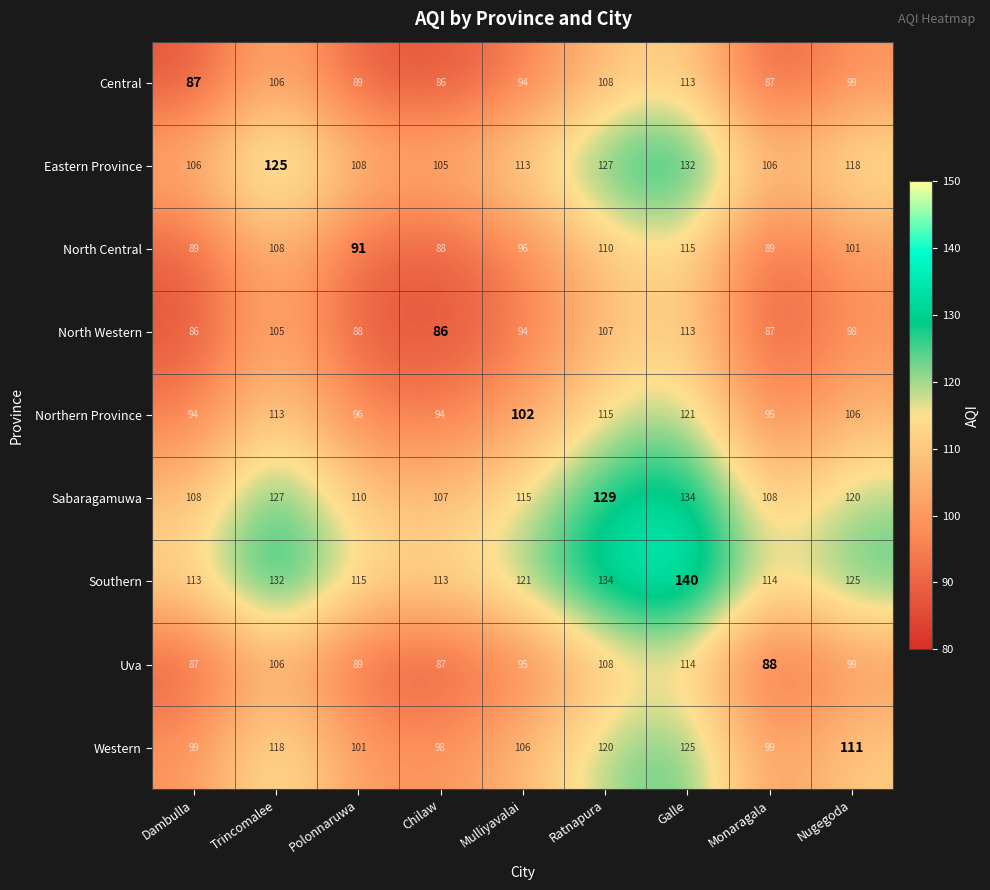

Is the value of Northern Province at Ratnapura greater than the value of North Central at Monaragala?

Yes